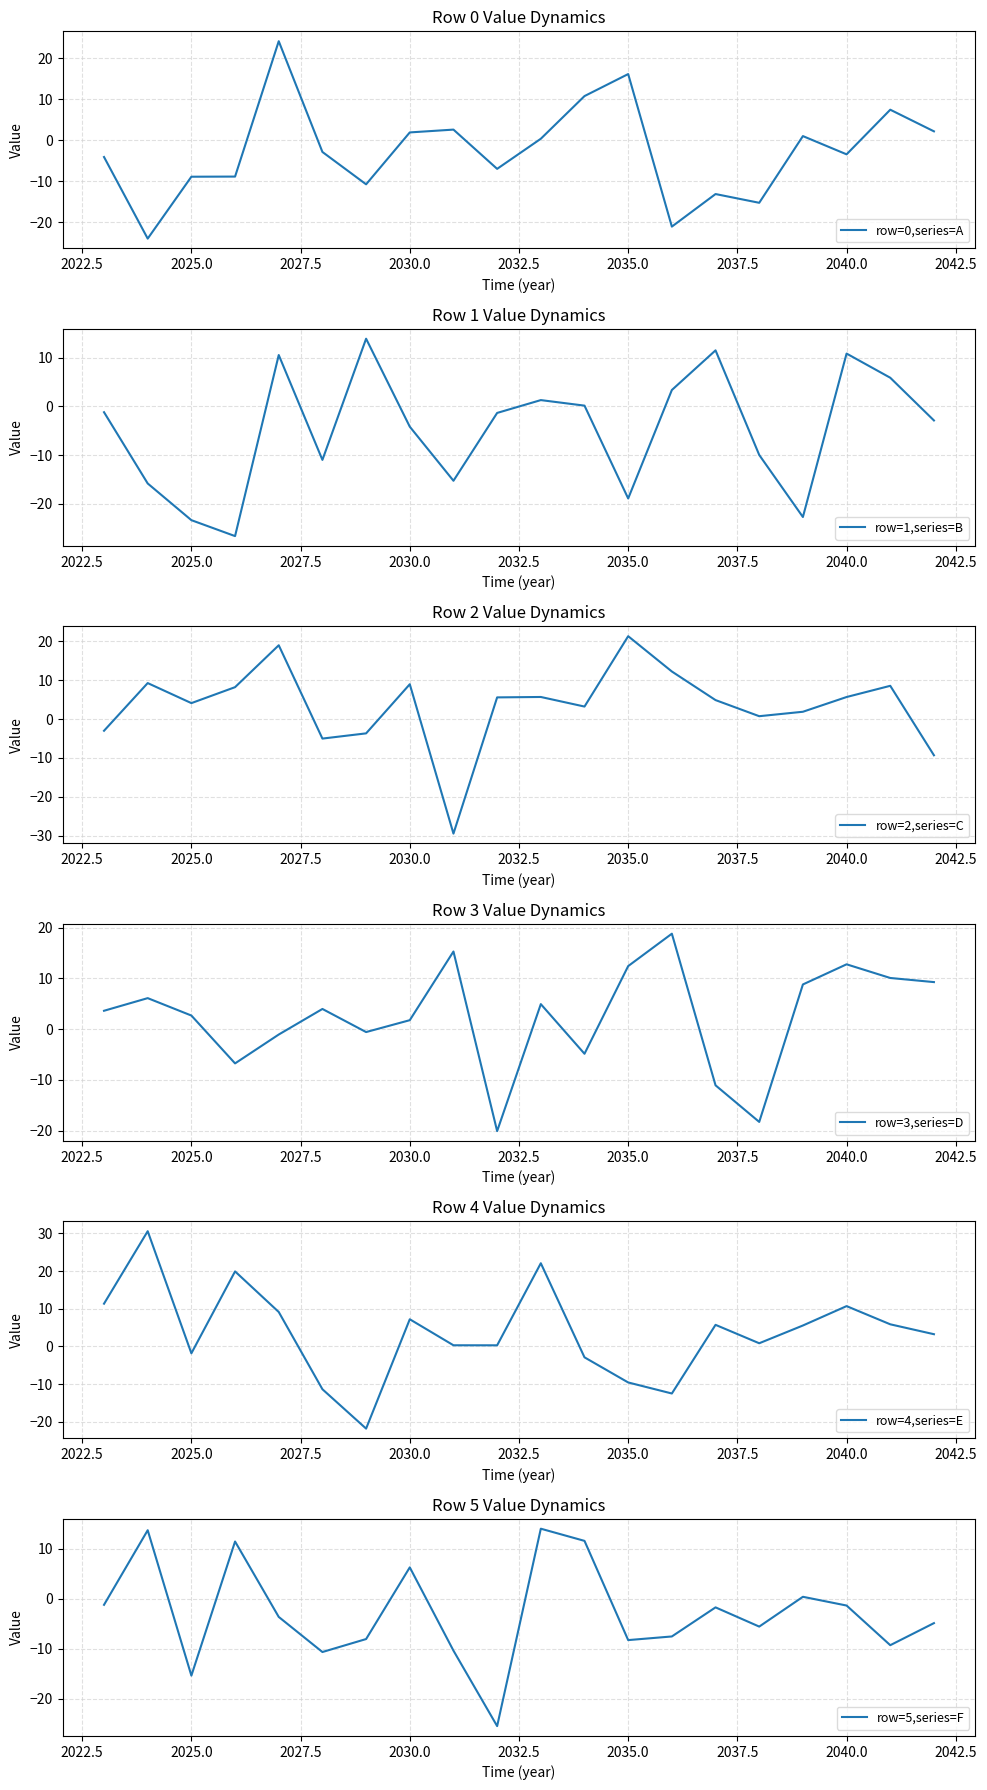

What is the lowest value of the row=0,series=A series?

-24.0